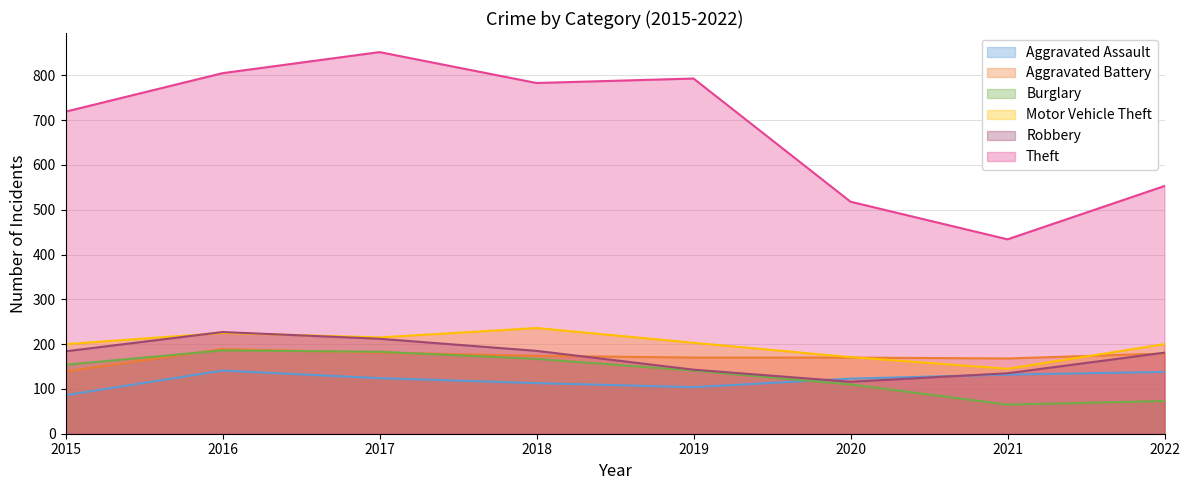

Between 2015 and 2017, which series saw the biggest shift?

Theft